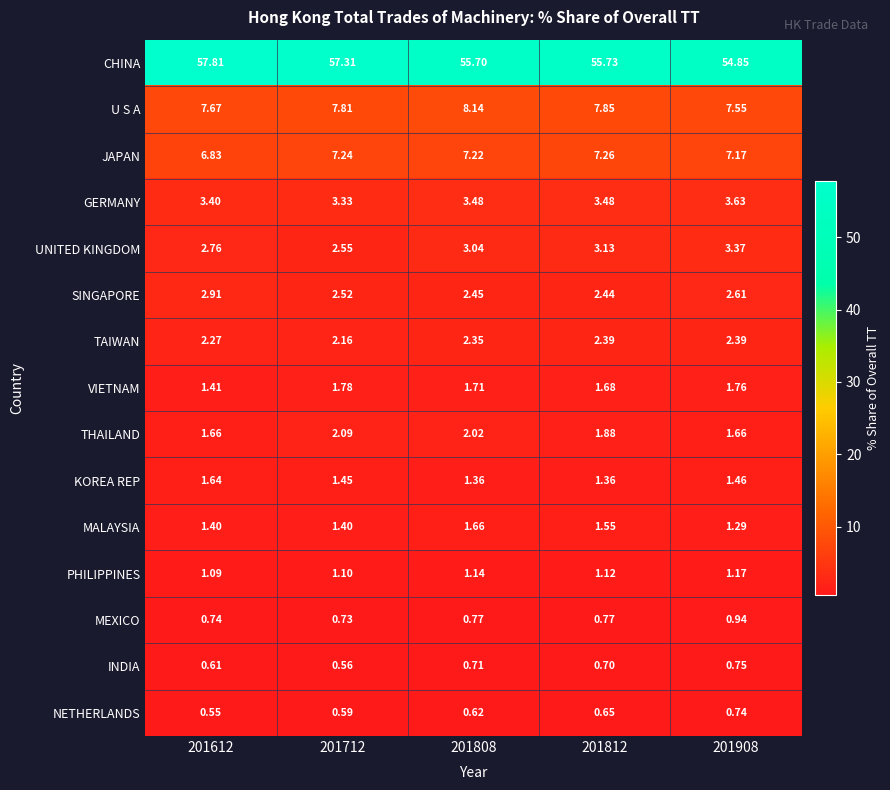

What is the spread (max minus min) of values at 201812?

55.1